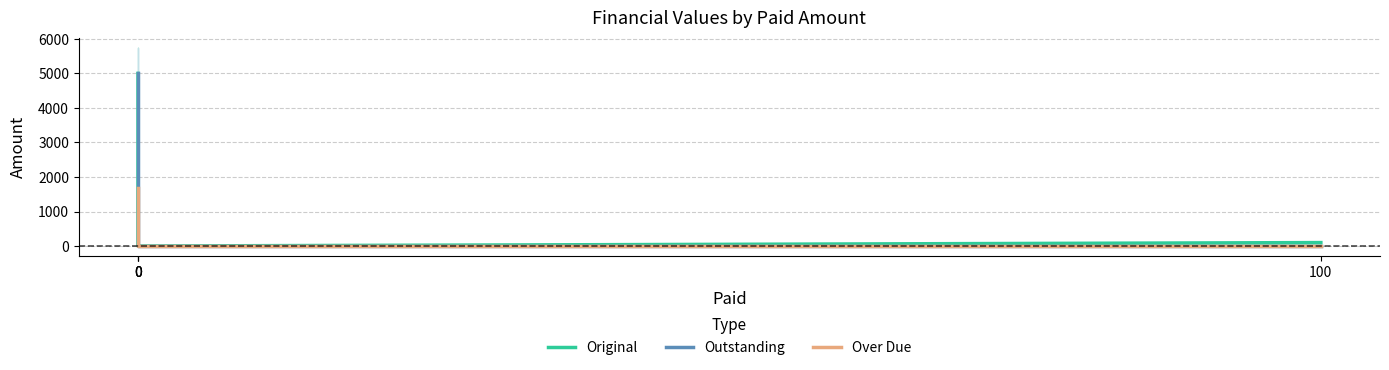

What is the difference between the highest and lowest values at 0?

3321.6